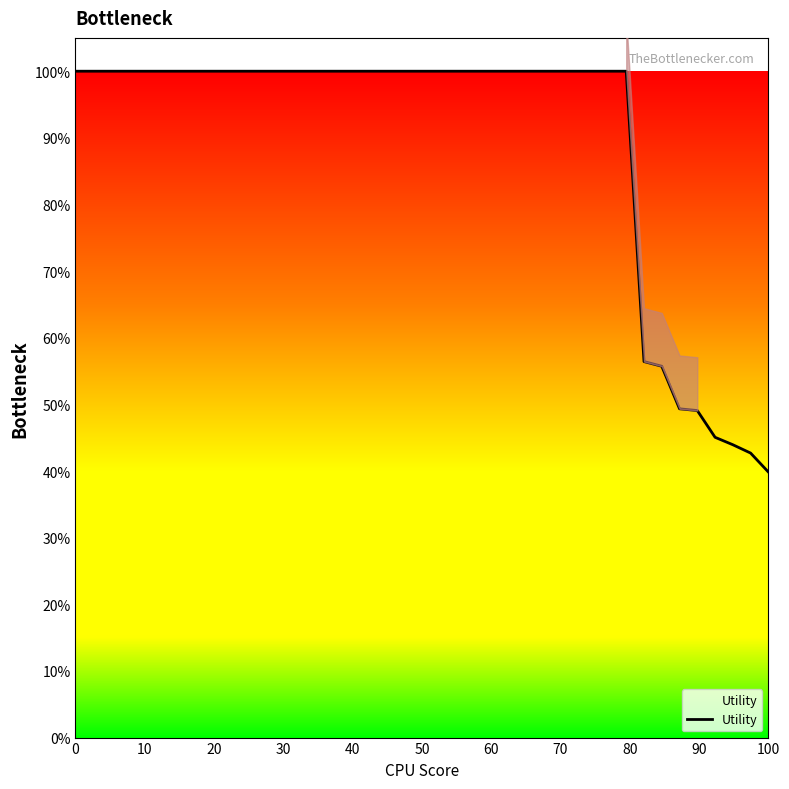

Does the chart have visible grid lines?

No